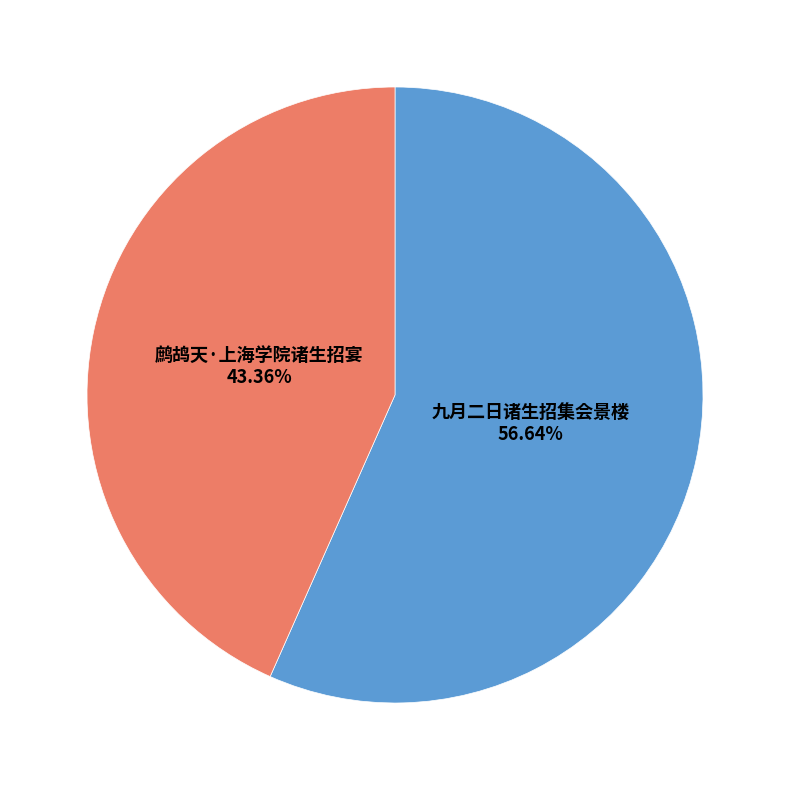

To the nearest percent, what portion does 鹧鸪天·上海学院诸生招宴 represent?

43%